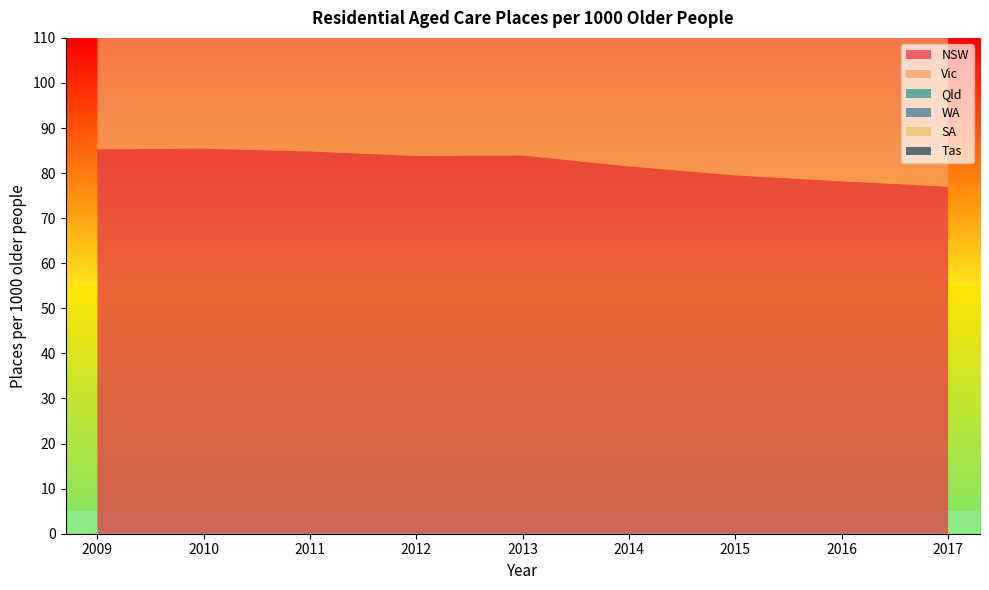

Reading right to left, extract all data points from this chart.

NSW: 77.0	78.2	79.5	81.5	83.9	83.8	84.8	85.4	85.3
Vic: 79.9	80.9	82.5	83.2	84.4	84.4	85.7	87.3	87.4
Qld: 70.6	72.1	73.0	74.7	77.7	77.8	79.7	81.6	81.4
WA: 62.9	66.4	68.4	70.7	73.6	73.7	76.2	77.9	78.1
SA: 83.5	86.9	88.4	89.3	91.1	90.0	90.1	91.0	92.3
Tas: 69.8	72.7	74.9	75.7	77.2	79.3	80.9	81.4	83.1